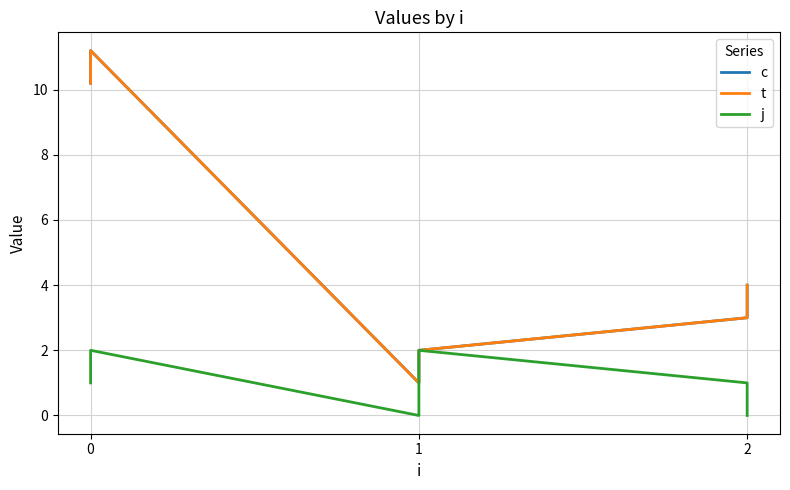

True or false: j and t cross at least once.

False